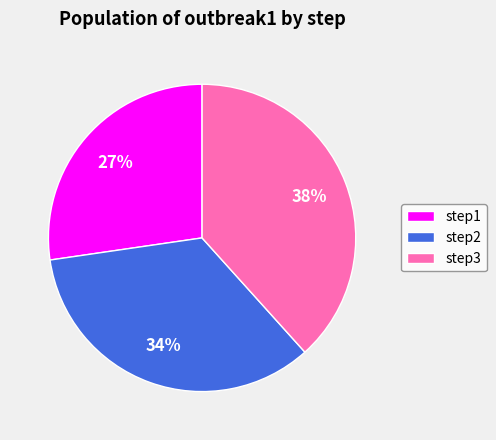

Between step3 and step1, which is larger?

step3